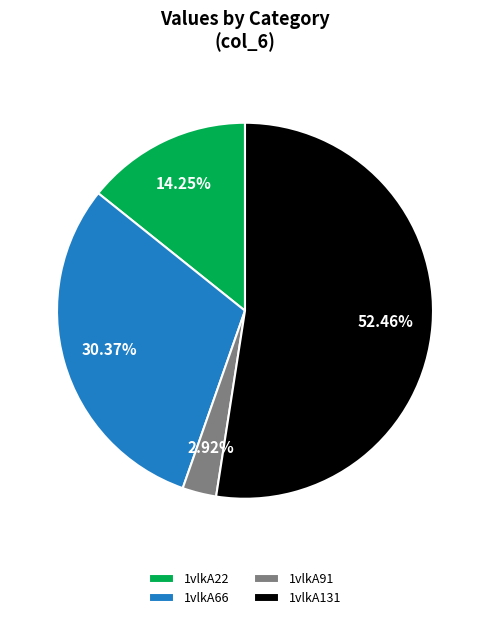

Between 1vlkA66 and 1vlkA91, which is larger?

1vlkA66